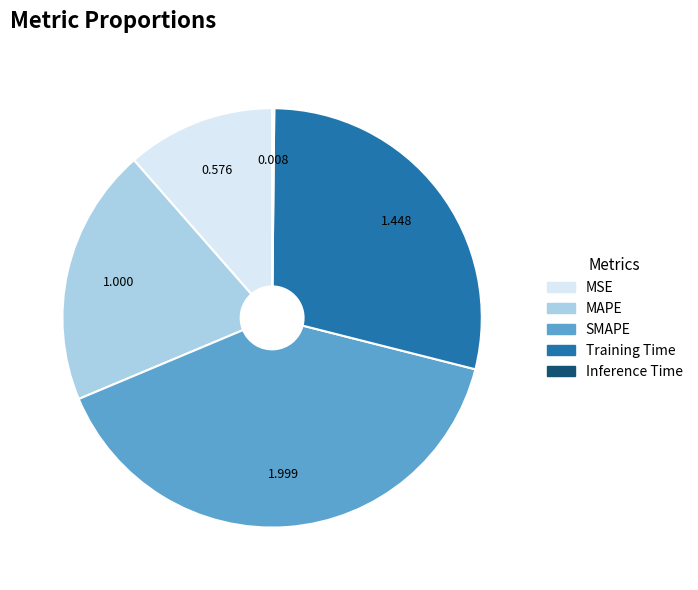

What is the largest slice in the pie chart?

SMAPE